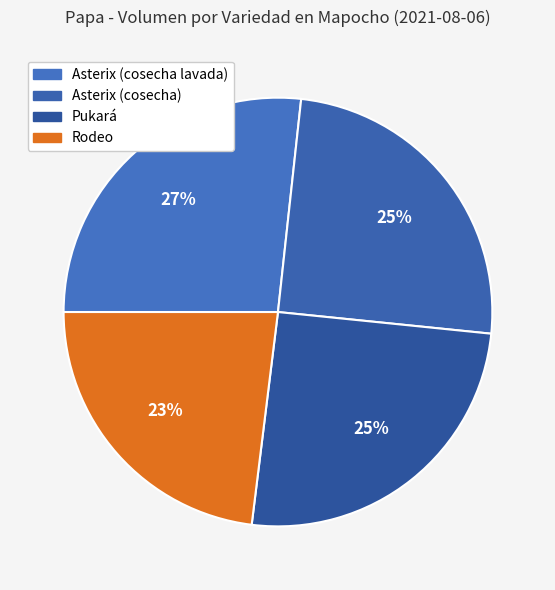

Does Asterix (cosecha lavada) account for over 50% of the chart?

No